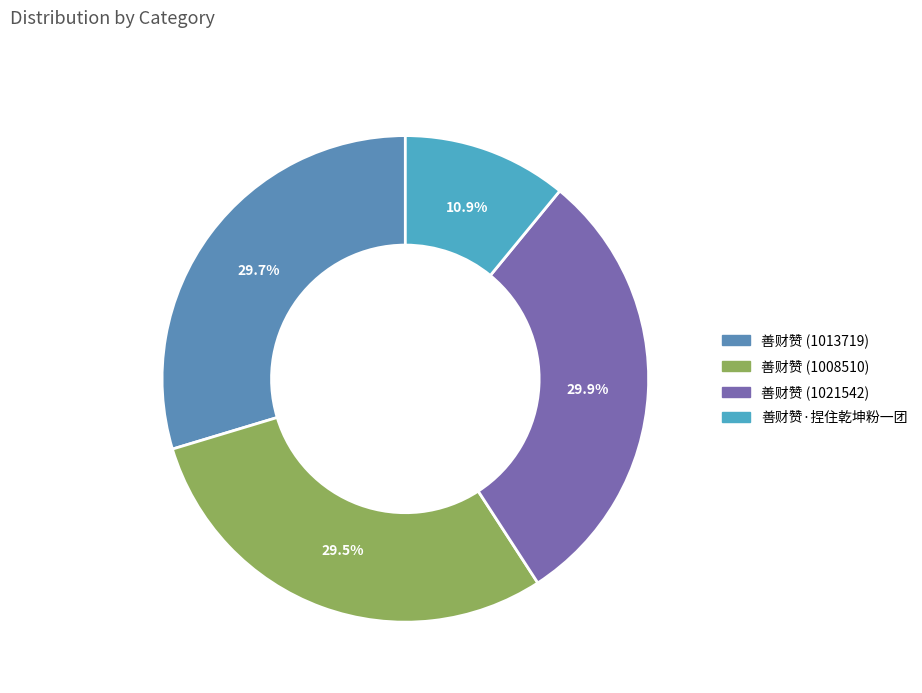

To the nearest percent, what is the combined percentage of 善财赞·捏住乾坤粉一团 and 善财赞 (1008510)?

40%